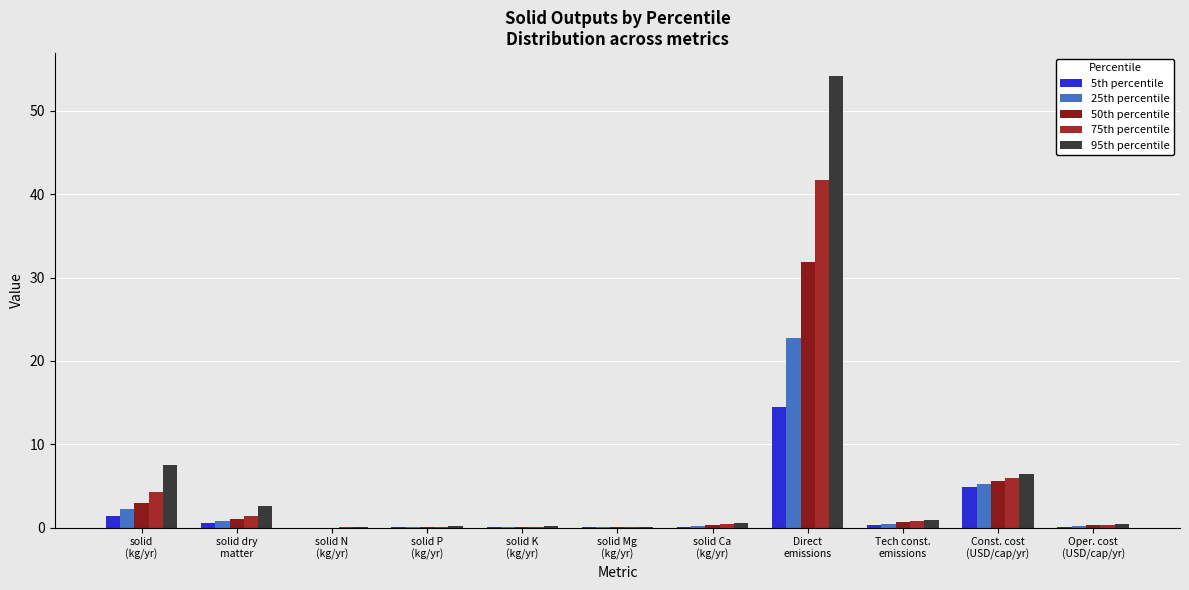

How many groups of bars are there?

11